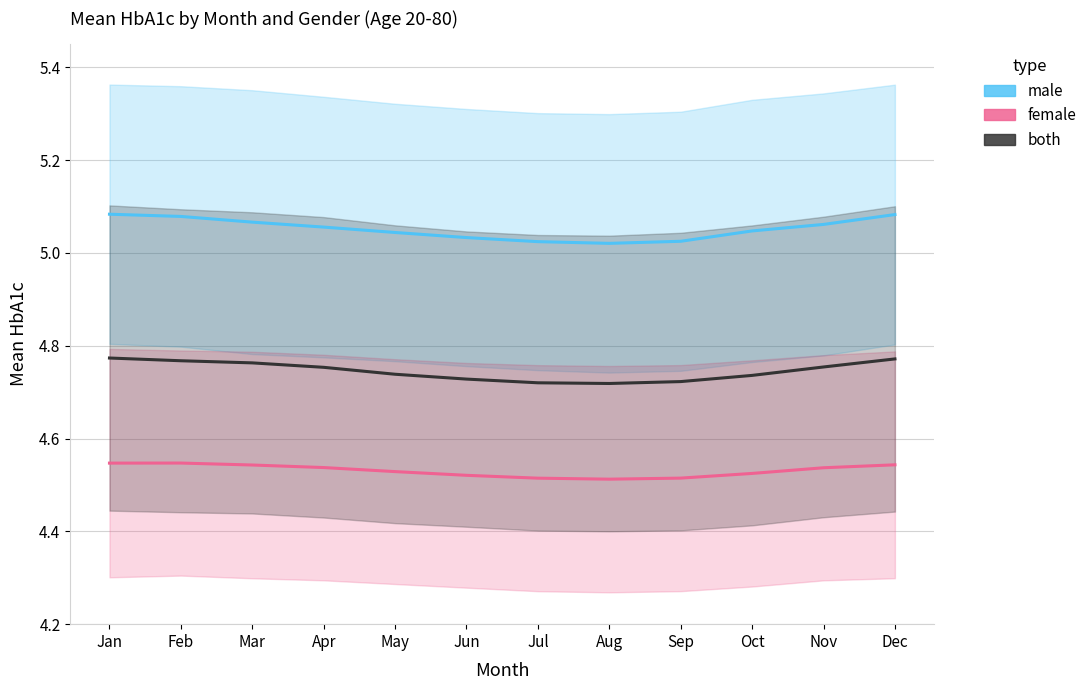

What is the total value across all series at Mar?

14.4